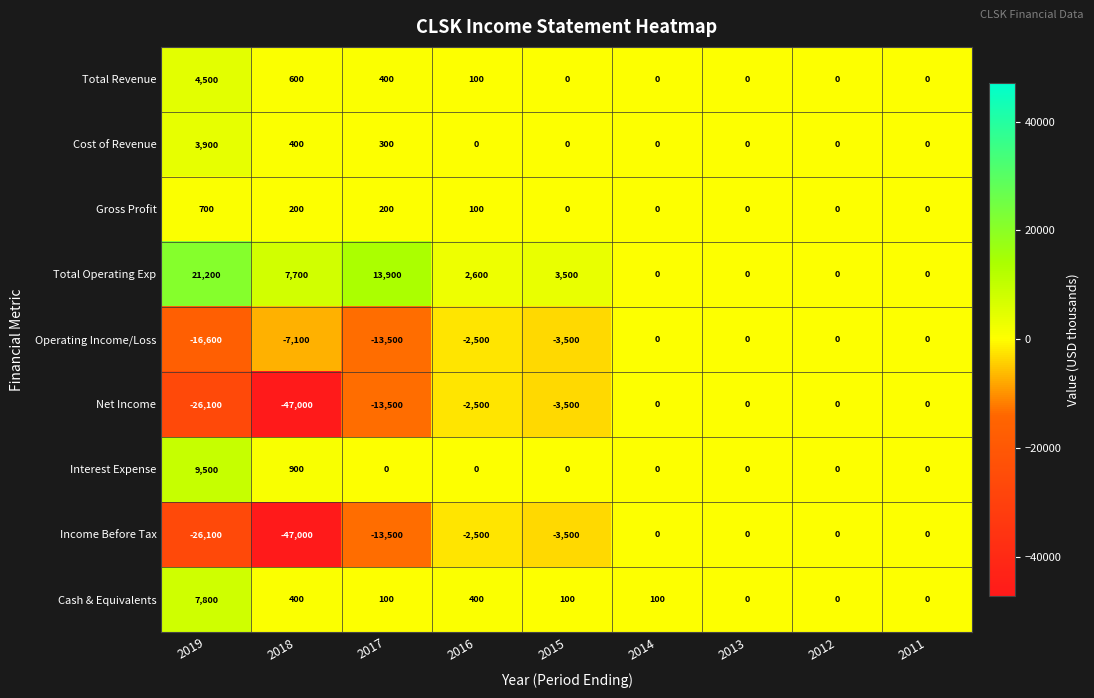

What is the difference between the highest and lowest values at 2017?

27400